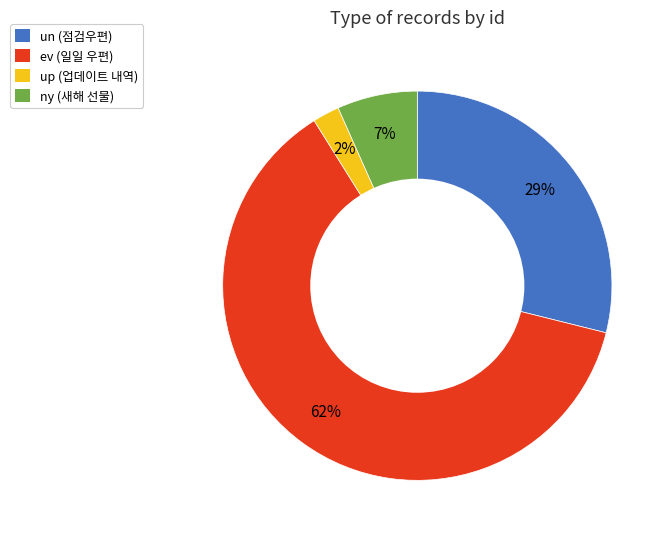

Between ev and ny, which is larger?

ev